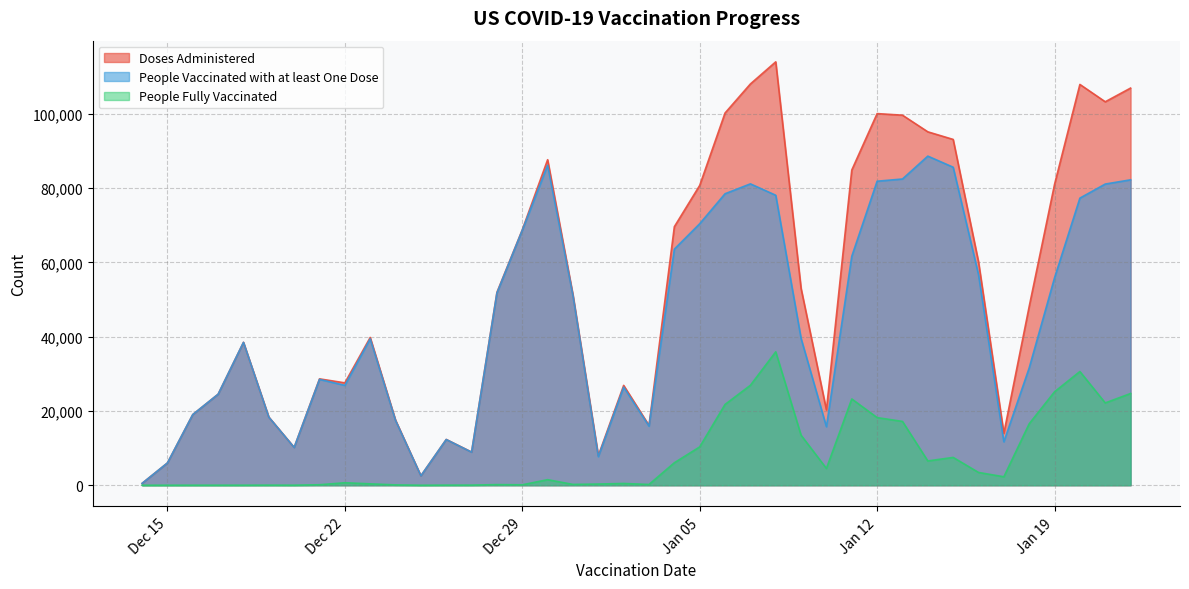

What is the difference between the maximum and minimum values in the People Fully Vaccinated series?

35942